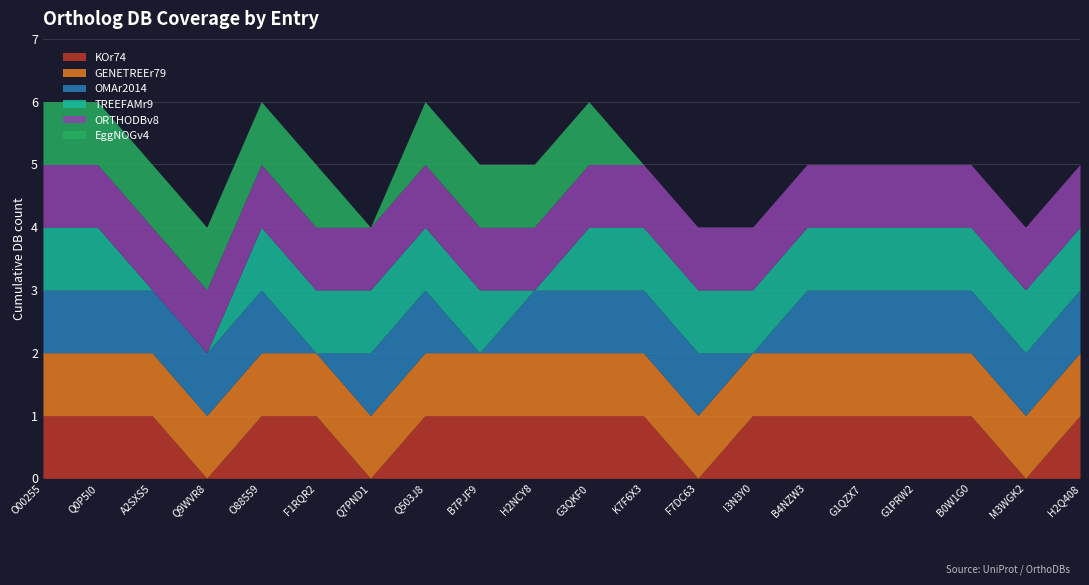

True or false: EggNOGv4 and TREEFAMr9 intersect in this chart.

False